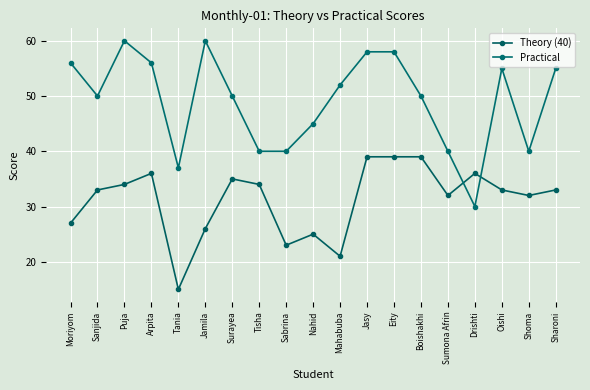

Where is the first local maximum for Practical?

Puja